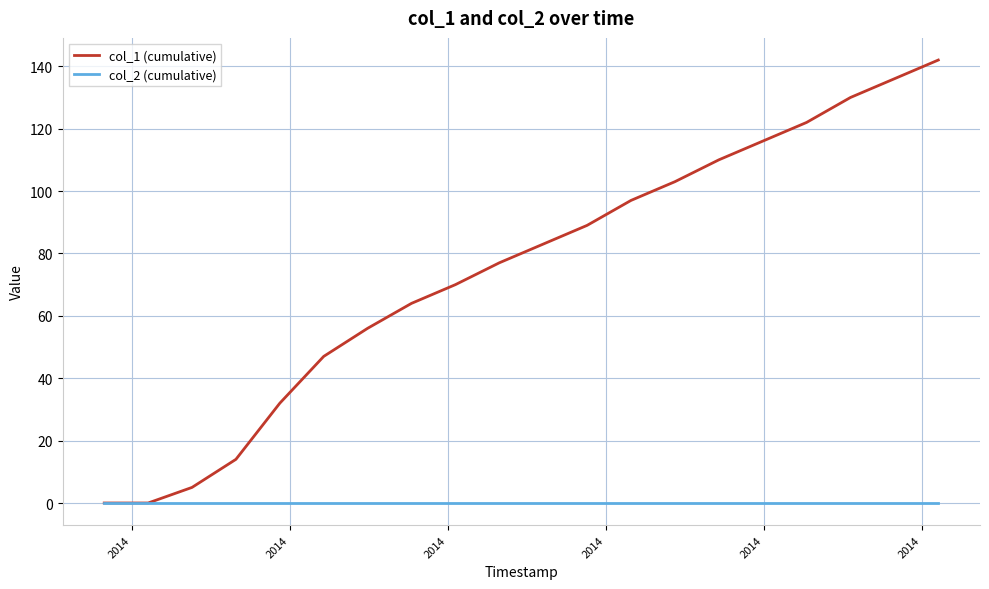

At how many categories does at least one series exceed 90?

8